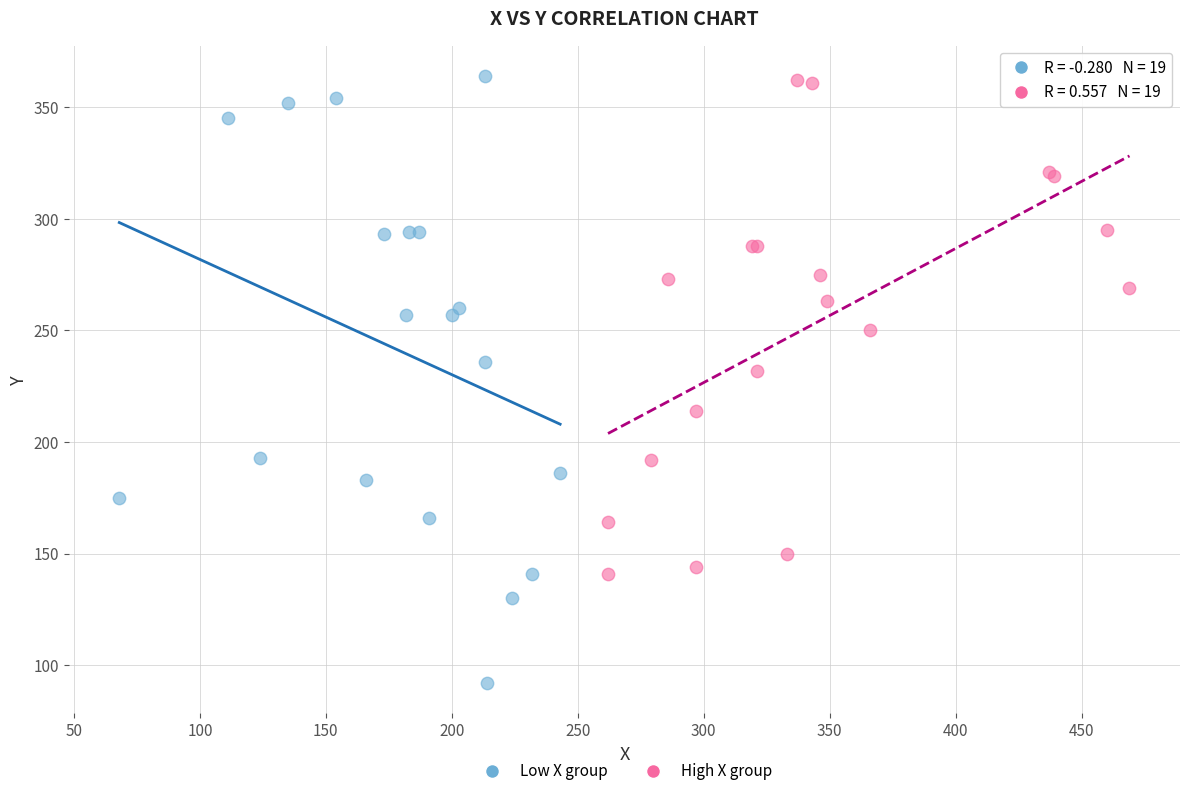

What are all the series names shown in the legend?

Low X group, High X group